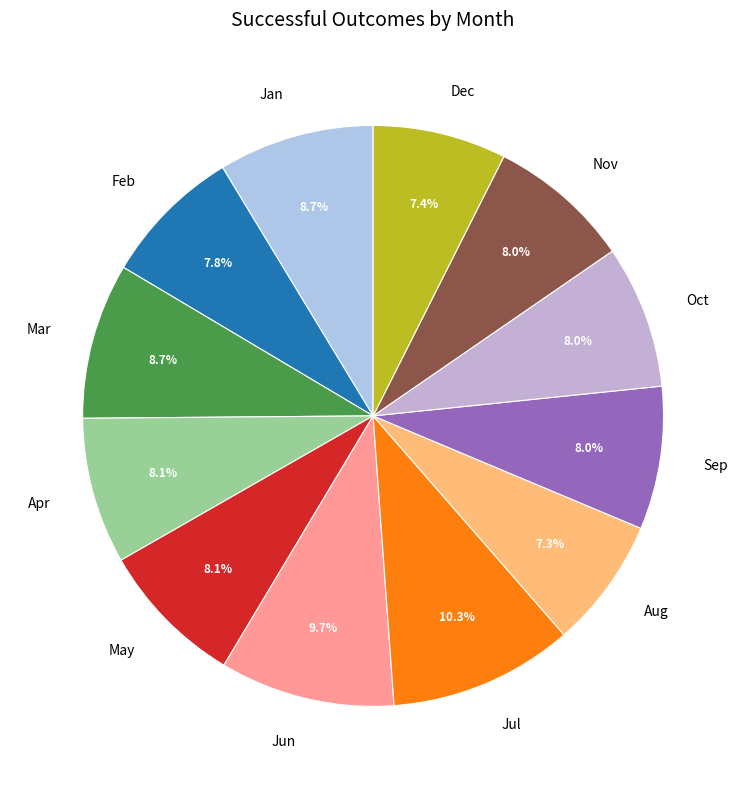

What is the largest slice in the pie chart?

Jul